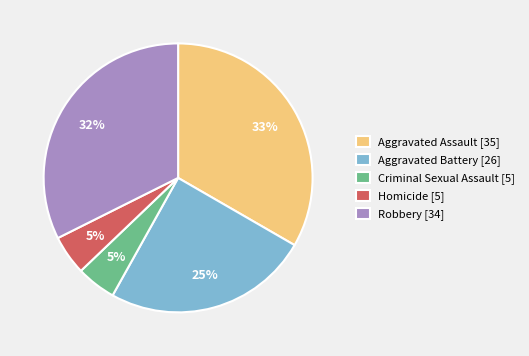

Which category has the biggest portion of the pie?

Aggravated Assault